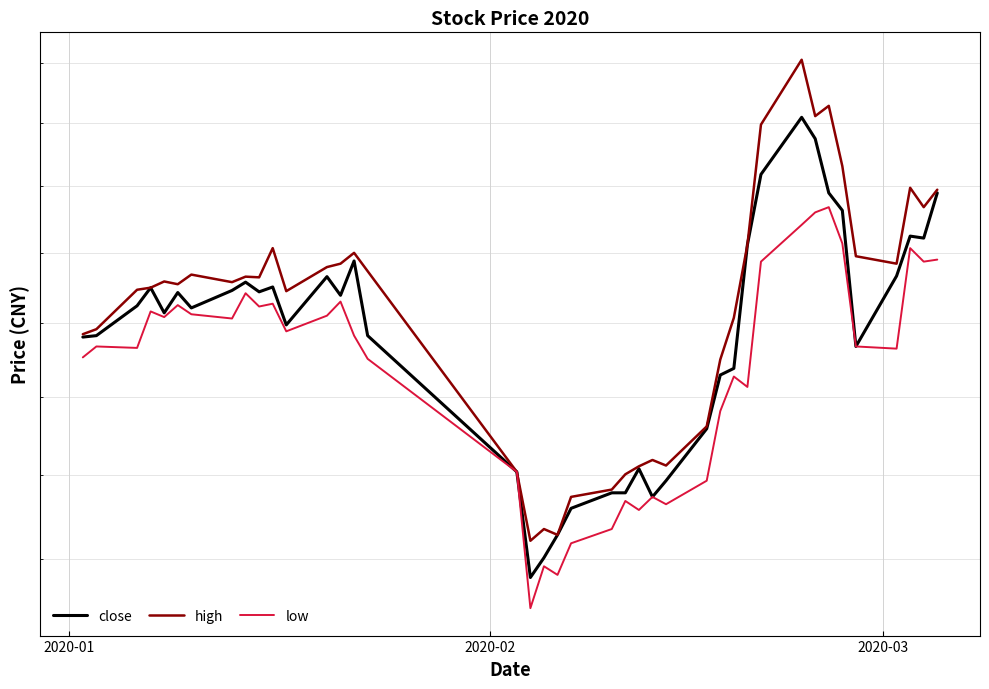

True or false: close has more than 2 interior local peaks.

True